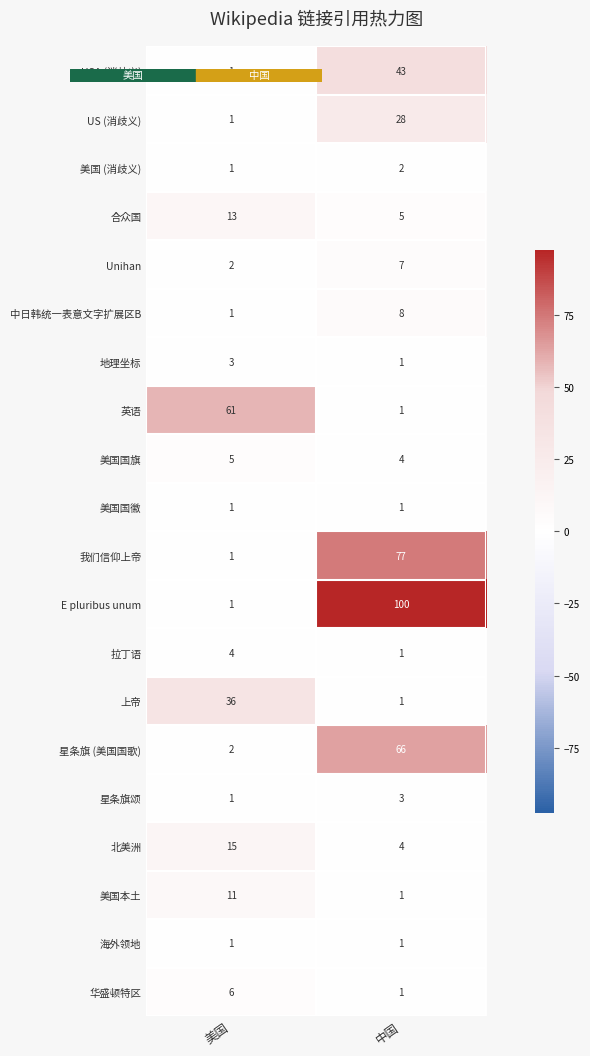

What is the sum of all 华盛顿特区 values?

7